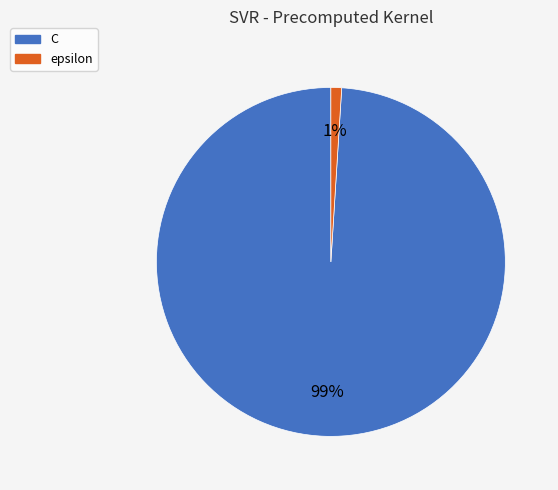

True or false: C accounts for 99% of the total.

True